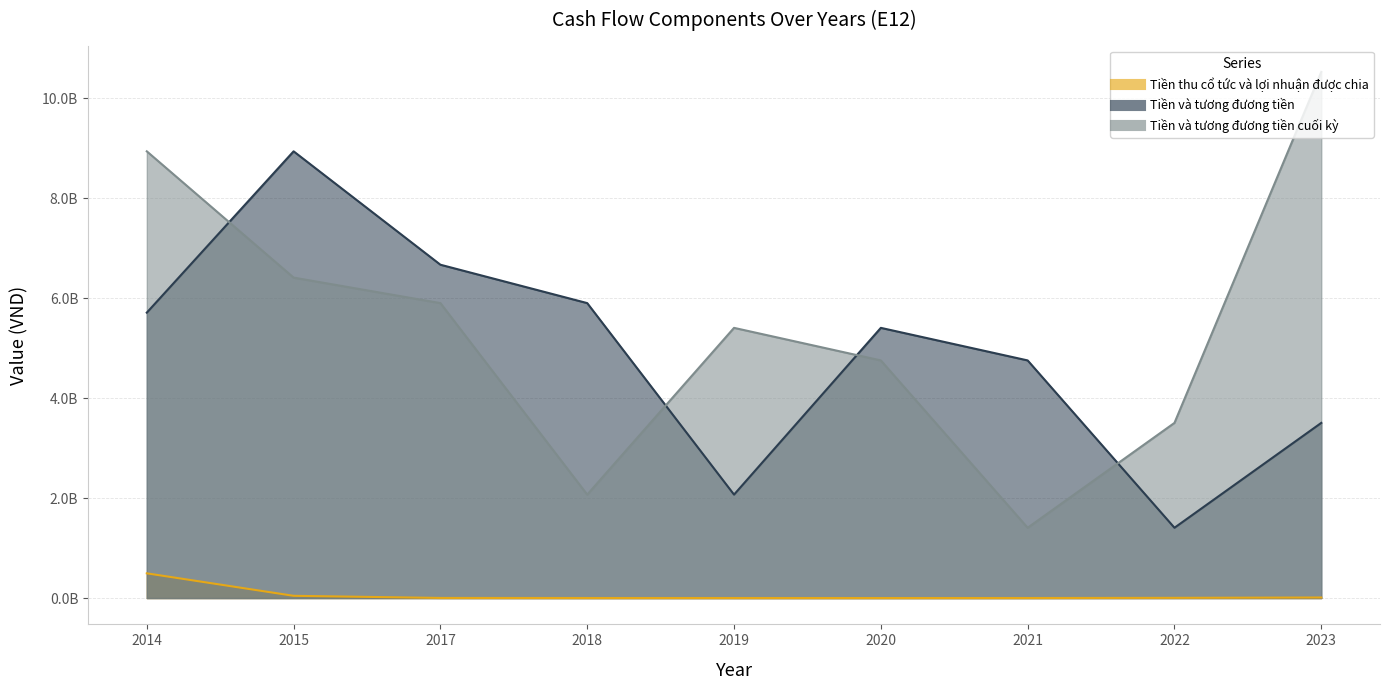

At how many categories does at least one series exceed 7100155014?

3